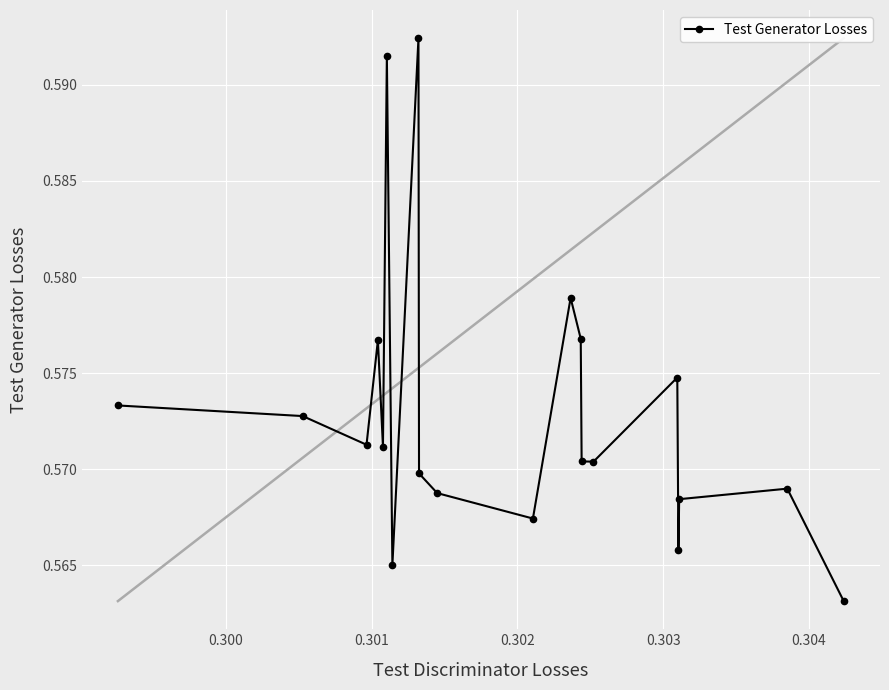

What is the sum of all values?

11.5